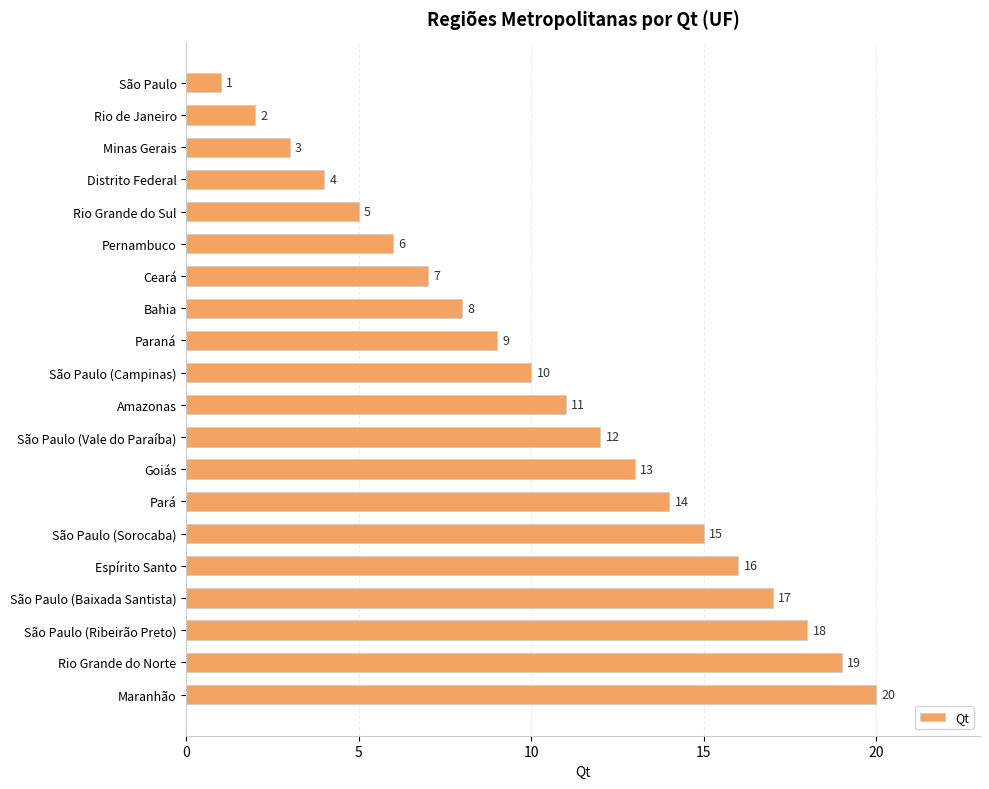

The value at Pernambuco is 3. True or false?

False